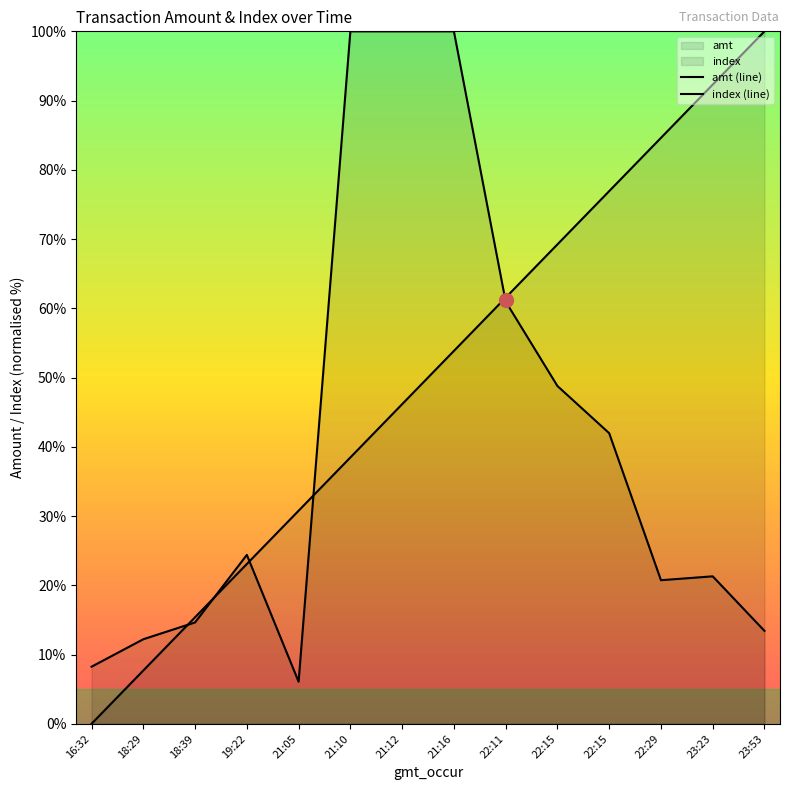

Which category has the lowest value in the amt (line) series?

21:05